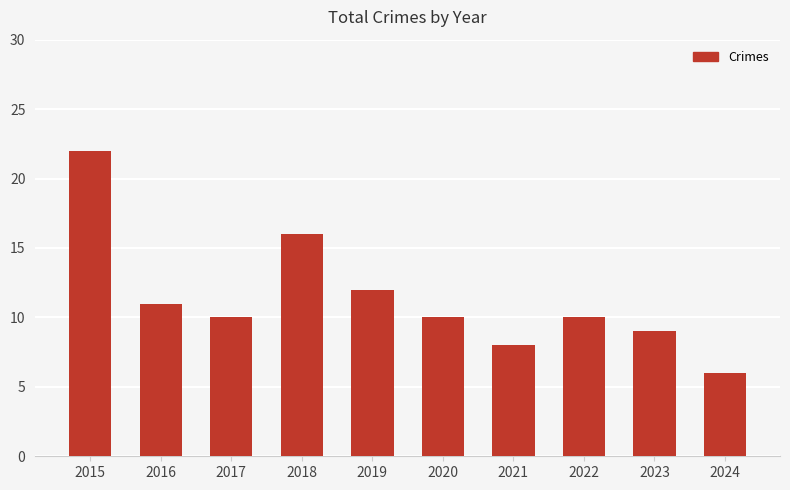

Reading left to right, what are all the values shown in this chart?

22	11	10	16	12	10	8	10	9	6